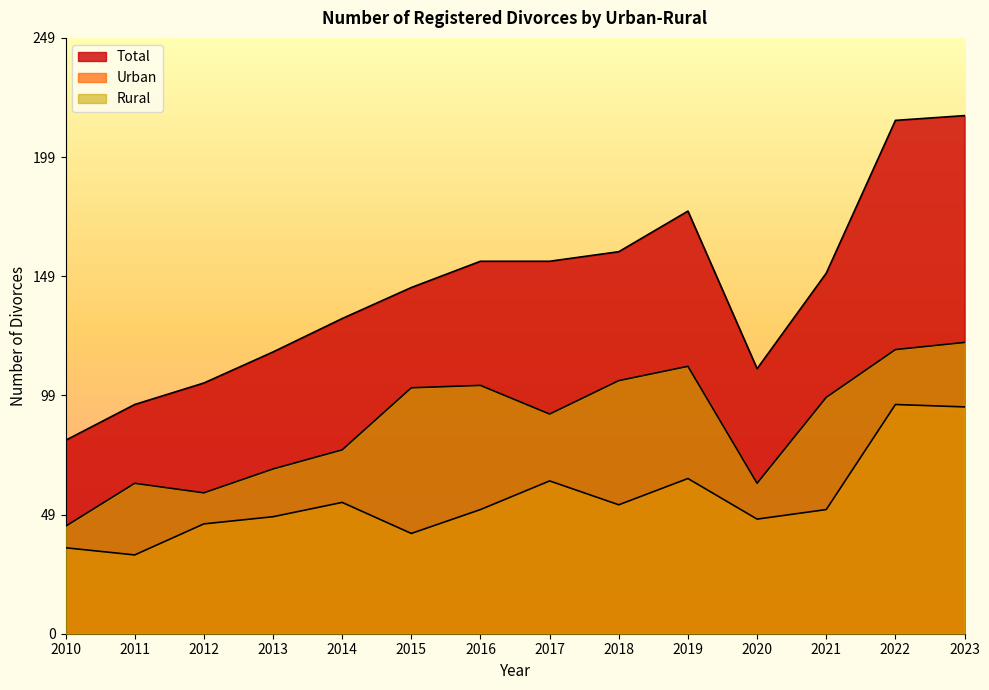

Rank the series by their maximum value, from lowest to highest.

Urban, Rural, Total